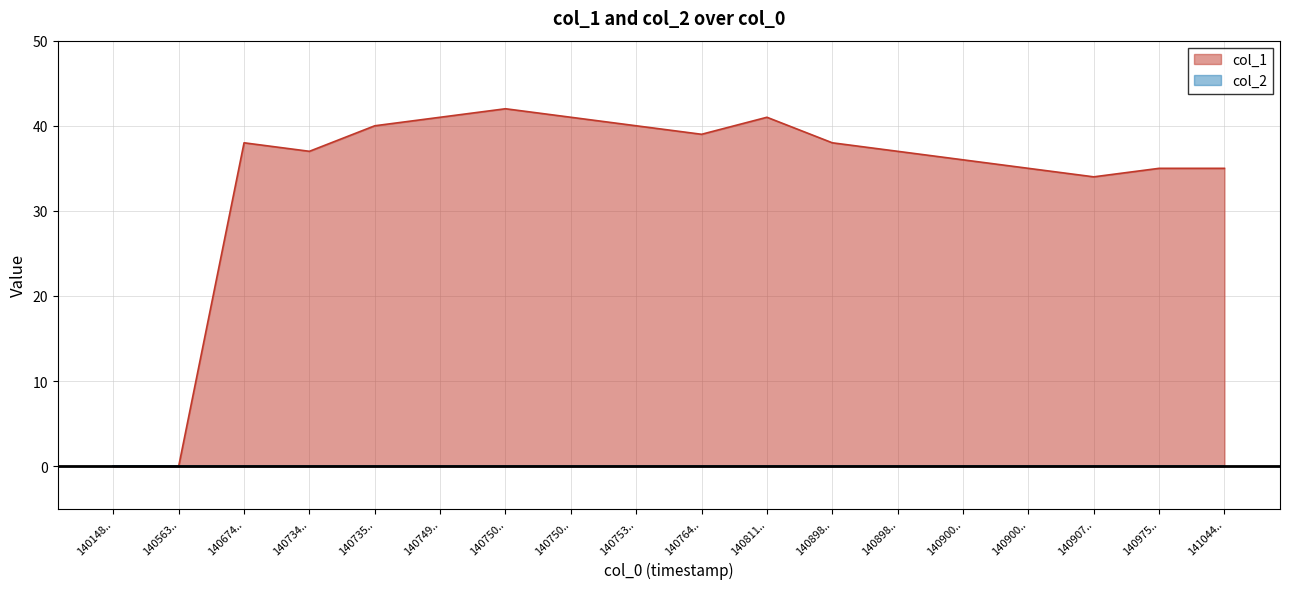

Reading right to left, transcribe all the data shown in this chart.

141044..=35	140975..=35	140907..=34	140900..=35	140900..=36	140898..=37	140898..=38	140811..=41	140764..=39	140753..=40	140750..=41	140750..=42	140749..=41	140735..=40	140734..=37	140674..=38	140563..=0	140148..=0